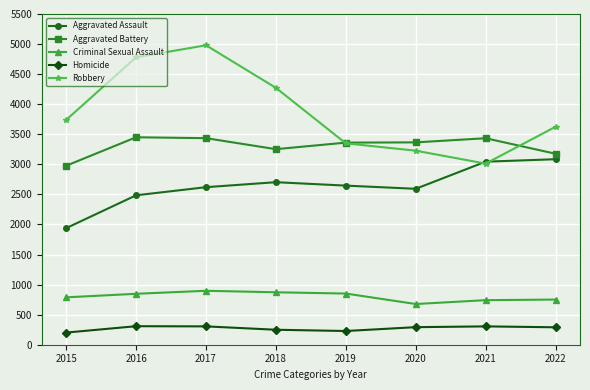

The value of Criminal Sexual Assault at 2021 is 741. True or false?

True